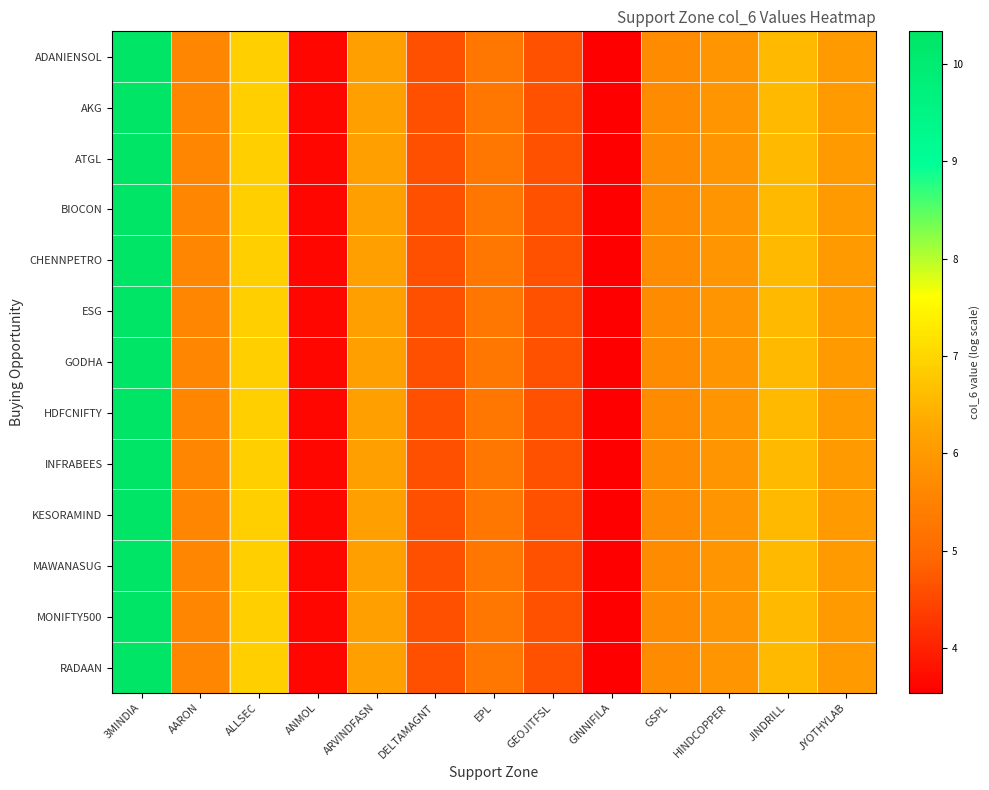

List the series in order of their peak value, highest first.

ADANIENSOL, AKG, ATGL, BIOCON, CHENNPETRO, ESG, GODHA, HDFCNIFTY, INFRABEES, KESORAMIND, MAWANASUG, MONIFTY500, RADAAN